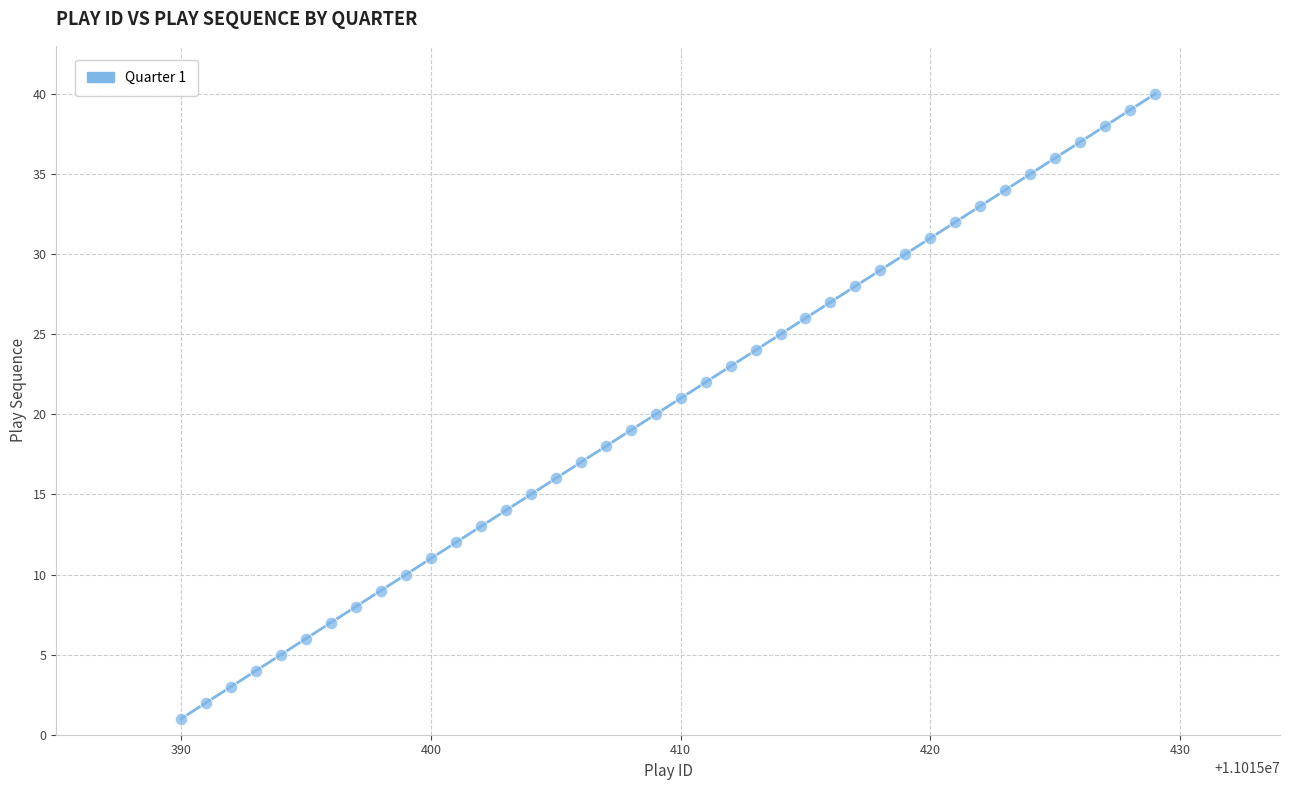

What is the range of Y values (max minus min)?

39